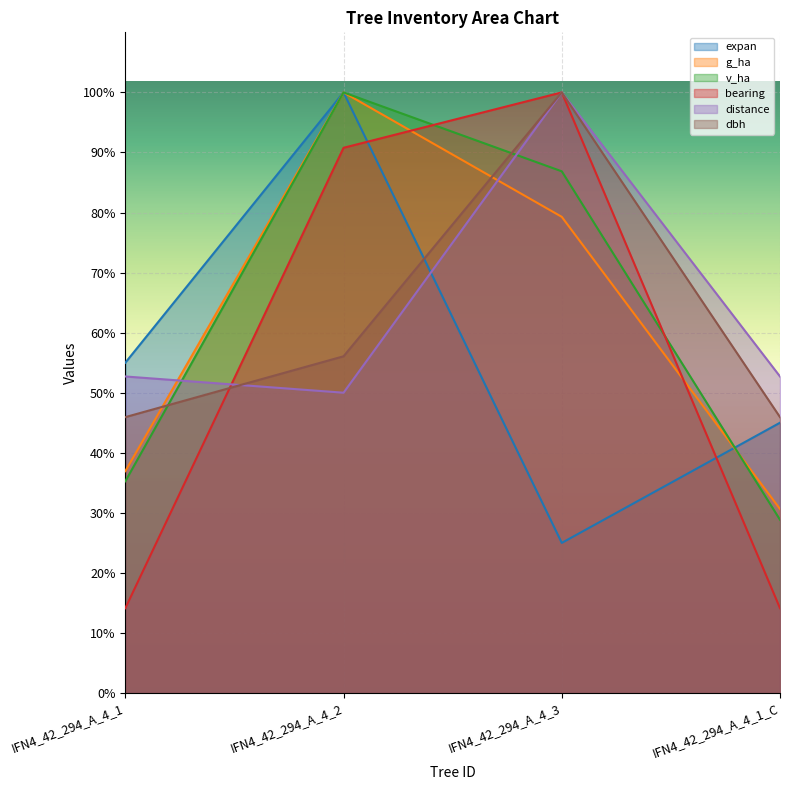

What is the greatest value displayed?

100.0